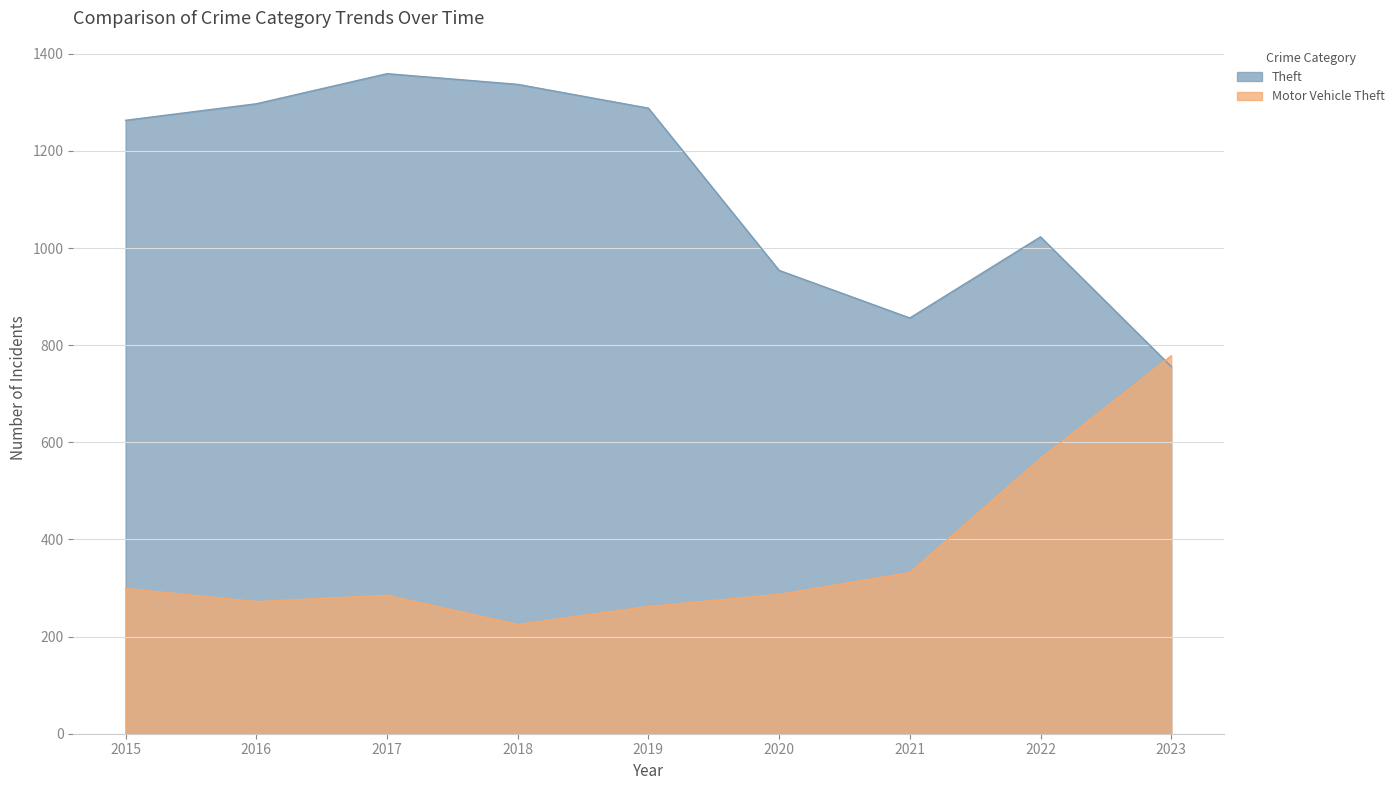

Reading left to right, what are all the values shown in this chart?

Theft: 1263	1297	1359	1337	1288	954	856	1023	756
Motor Vehicle Theft: 299	272	285	225	262	287	332	567	778